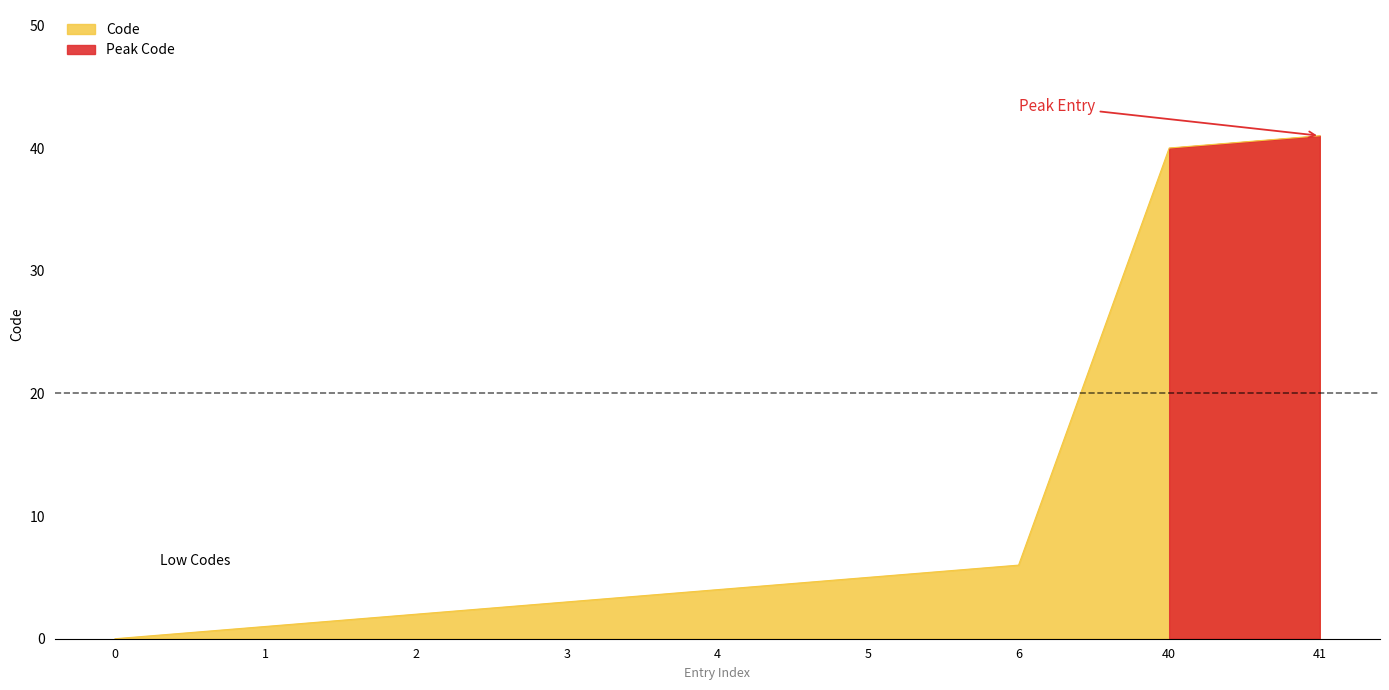

What is the change in value from 3 to 5?

+2